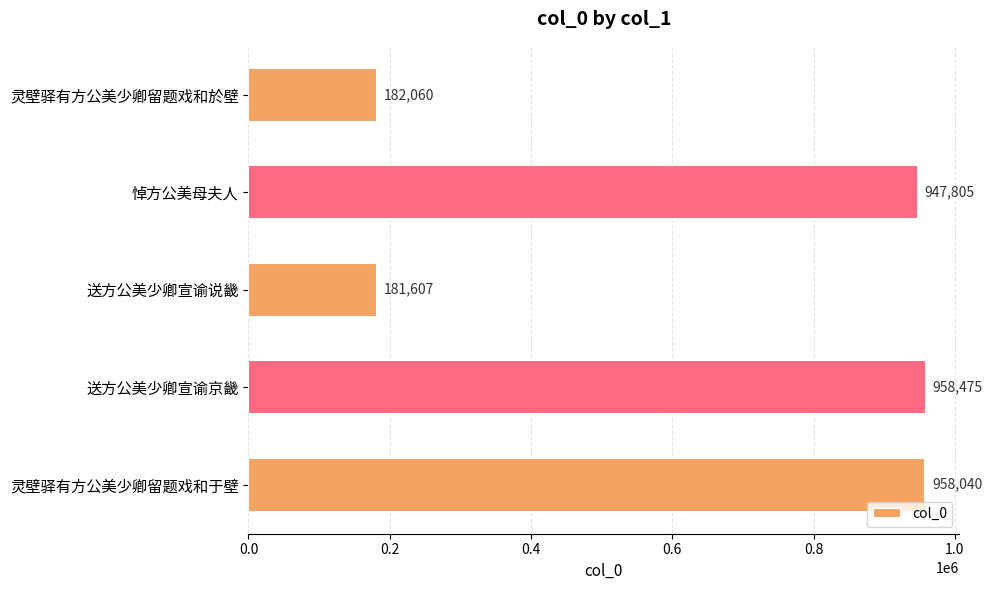

How many data points does each series have?

5